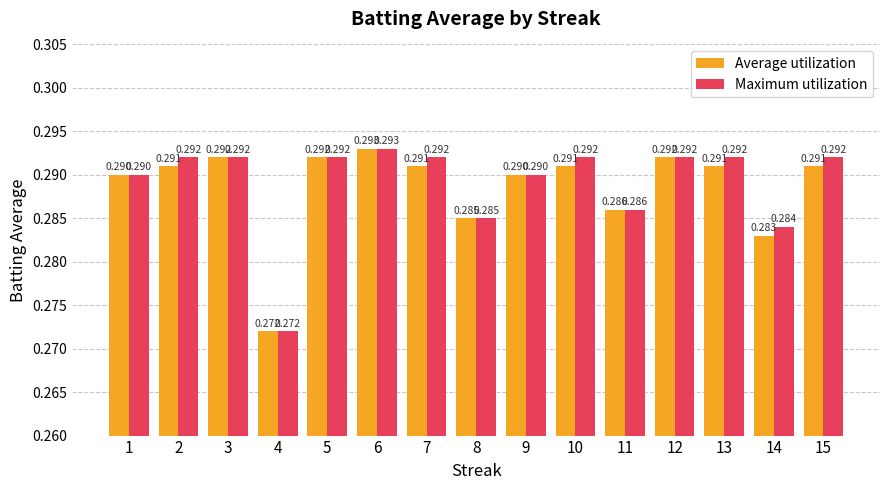

Which label corresponds to the largest value in the chart?

6